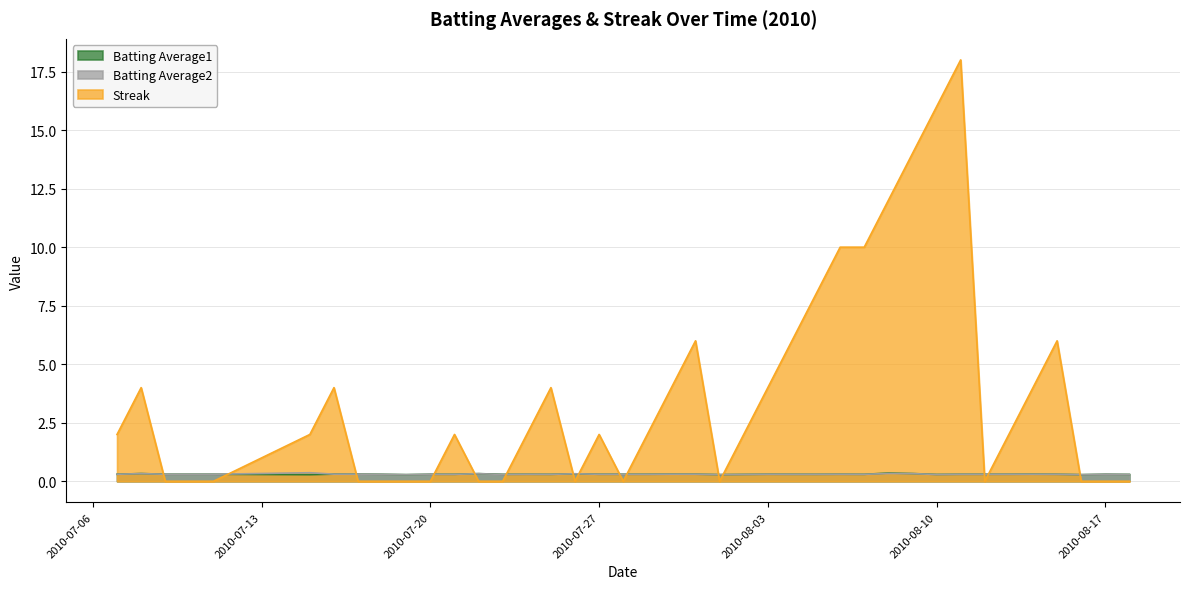

How many intersections are there between Streak and Batting Average1?

15